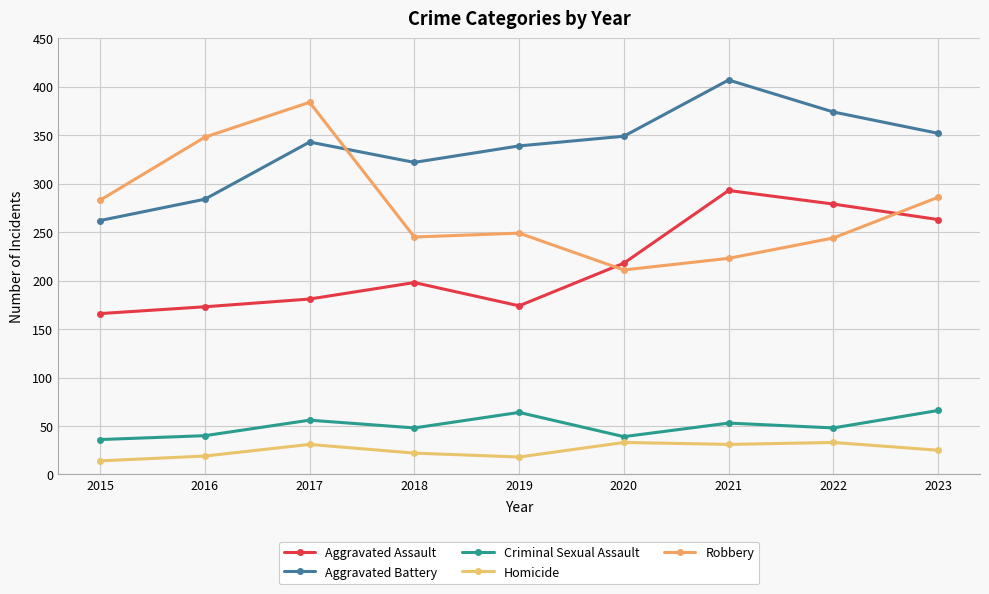

In Aggravated Battery, how many points are lower than both neighbors (excluding endpoints)?

1